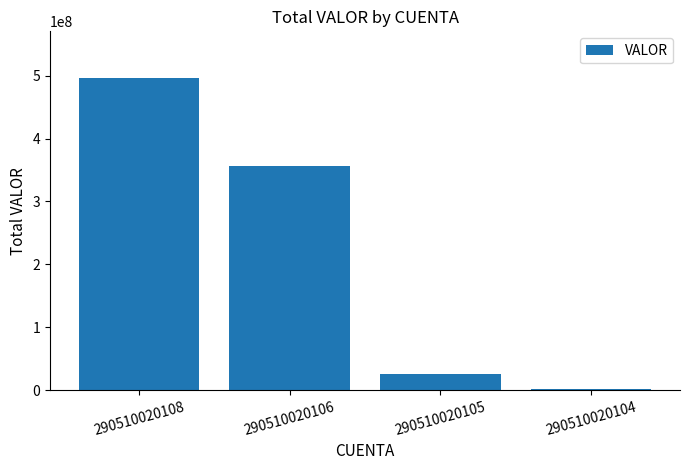

What is the maximum value shown in the chart?

495974645